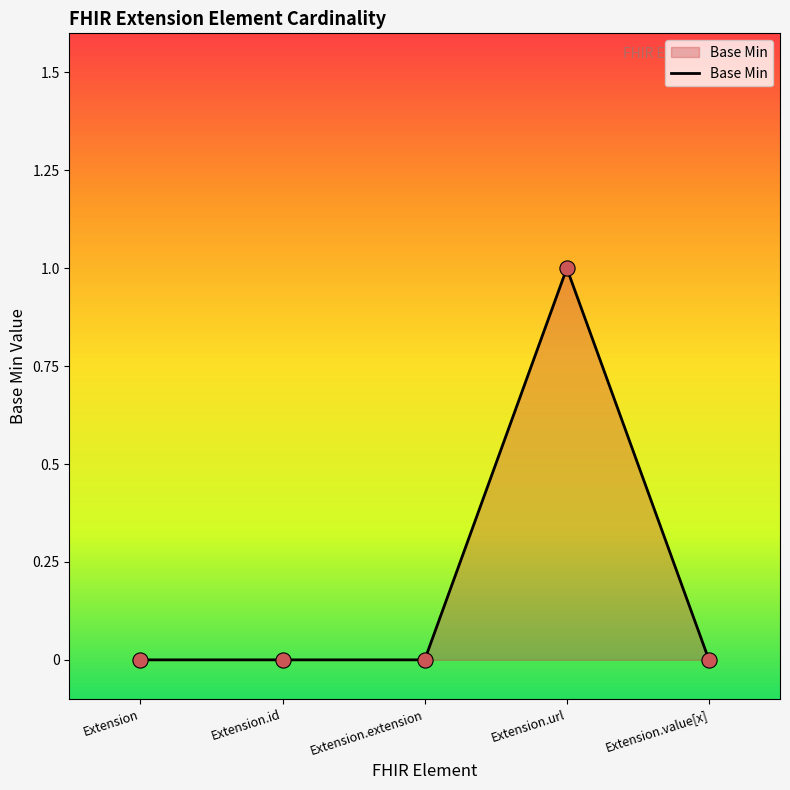

Which has a higher value, Extension.url or Extension.extension?

Extension.url